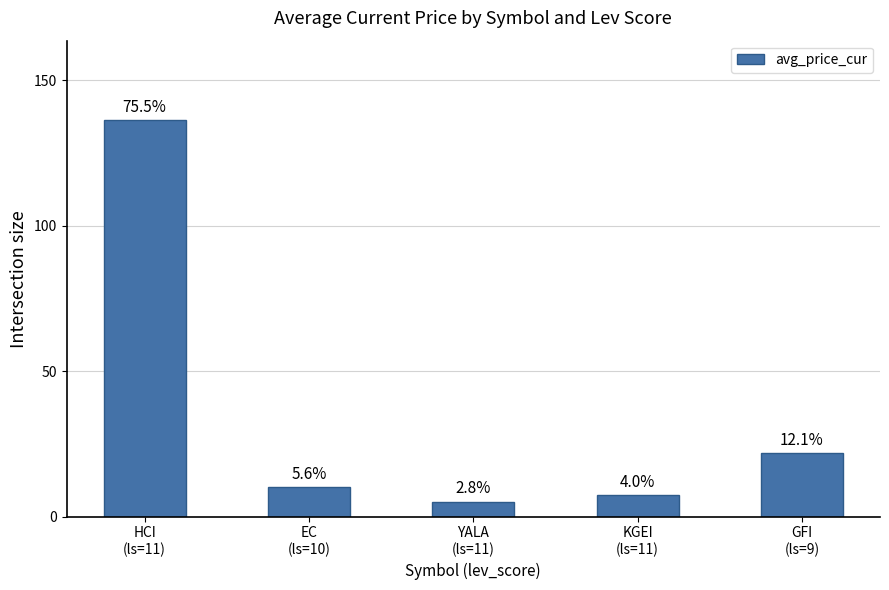

The value at GFI
(ls=9) is 37.9. True or false?

False